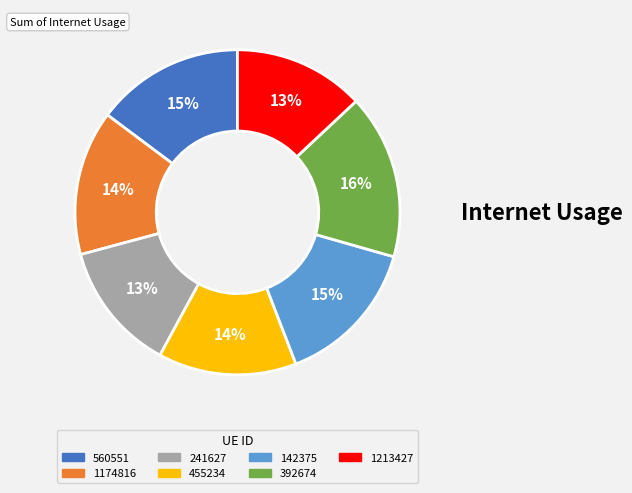

Combined, do 392674 and 560551 account for over 50%?

No